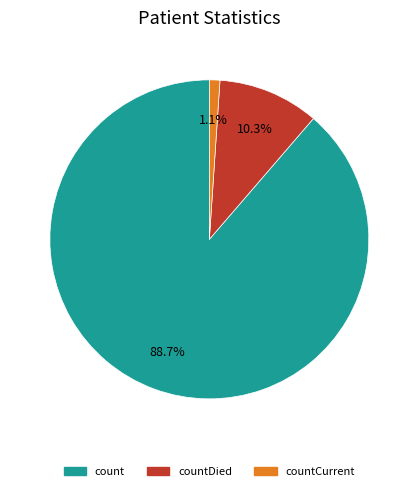

The count slice represents 89% of the pie. True or false?

True